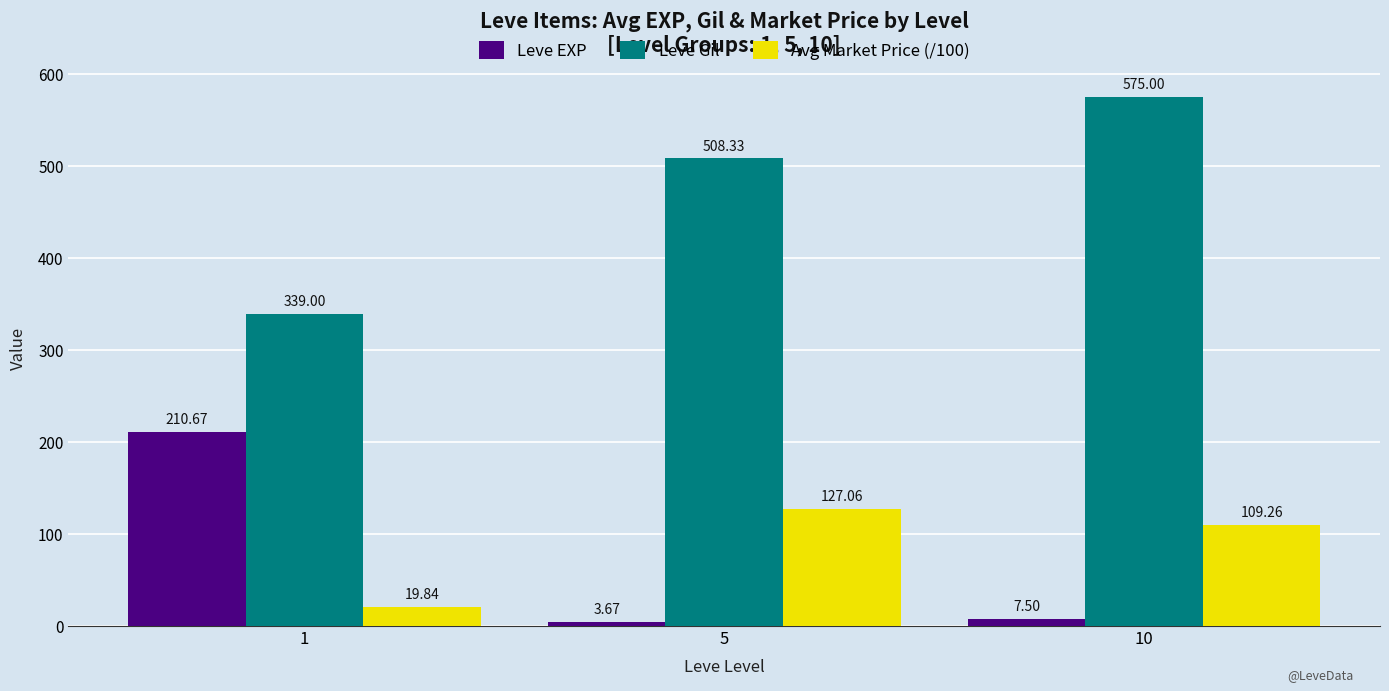

Rank the series by their maximum value, from lowest to highest.

Avg Market Price (/100), Leve EXP, Leve Gil